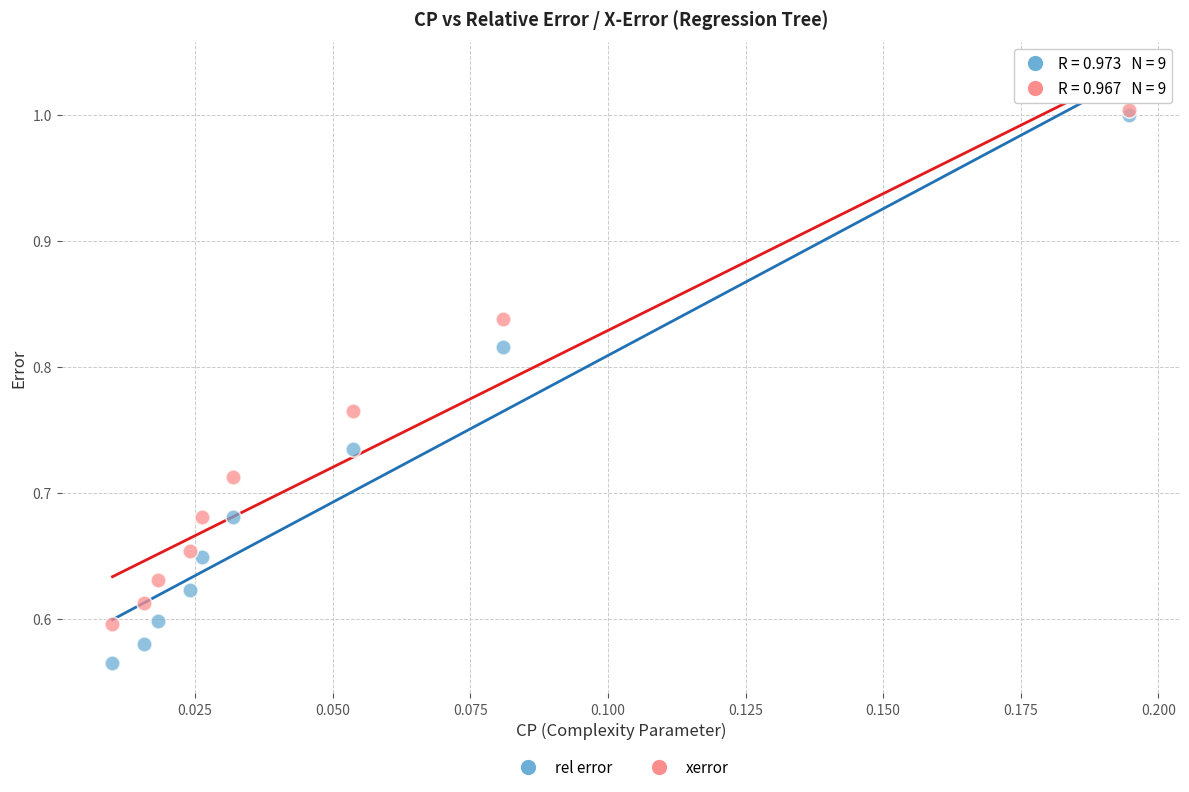

What are all the series names shown in the legend?

rel error, xerror